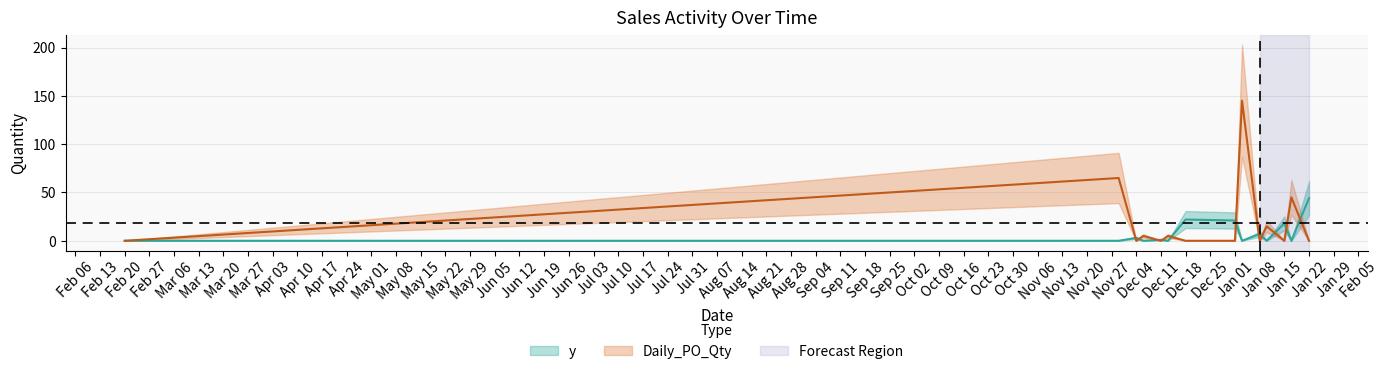

Where do y and Daily_PO_Qty first cross each other?

2023-11-29 and 2023-12-04